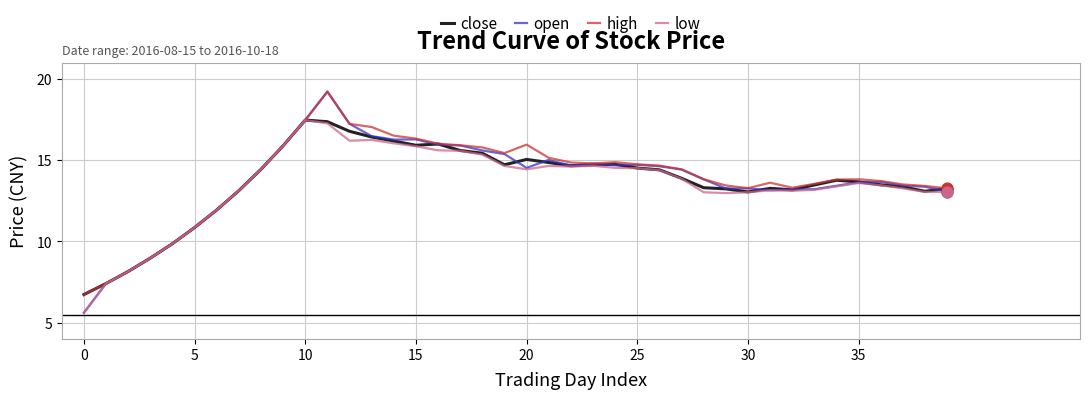

Which series has the widest spread of values?

open